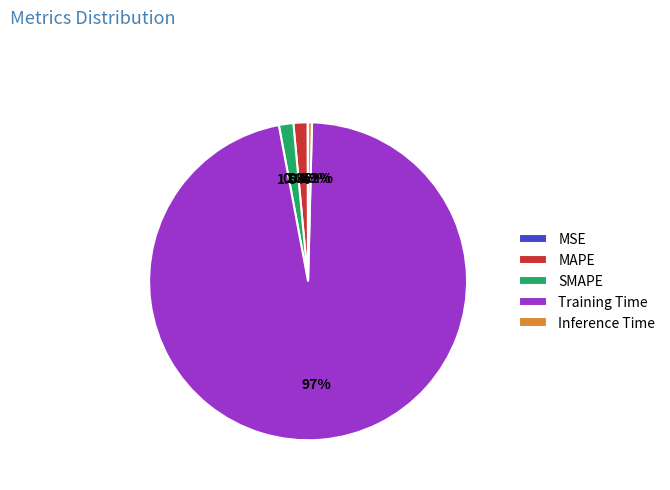

To the nearest percent, what percentage of the pie is Training Time?

97%